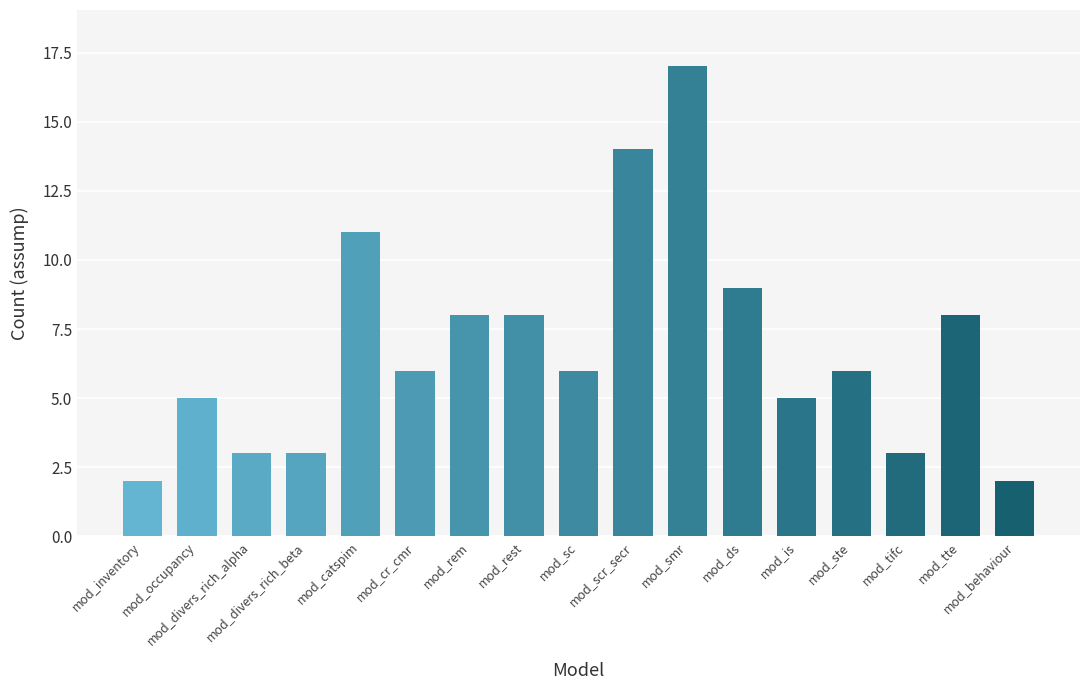

What is the difference between the maximum and second lowest values?

15